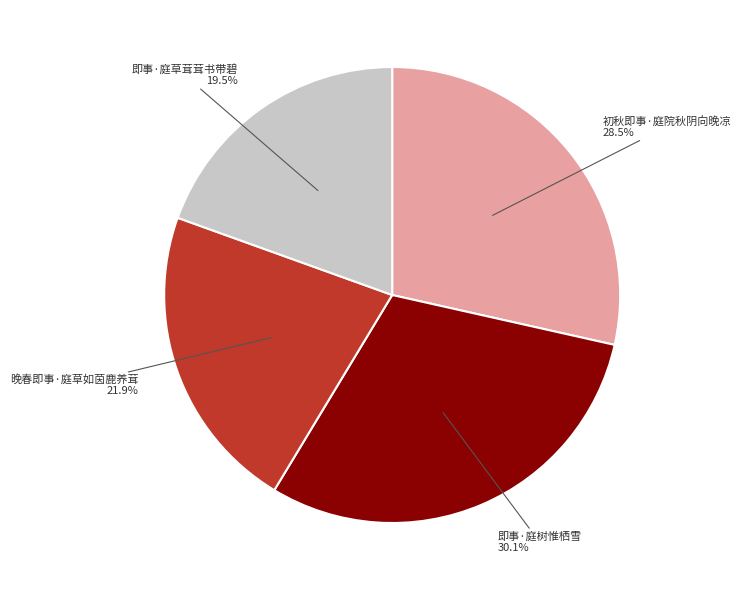

Does any single category account for the majority?

No